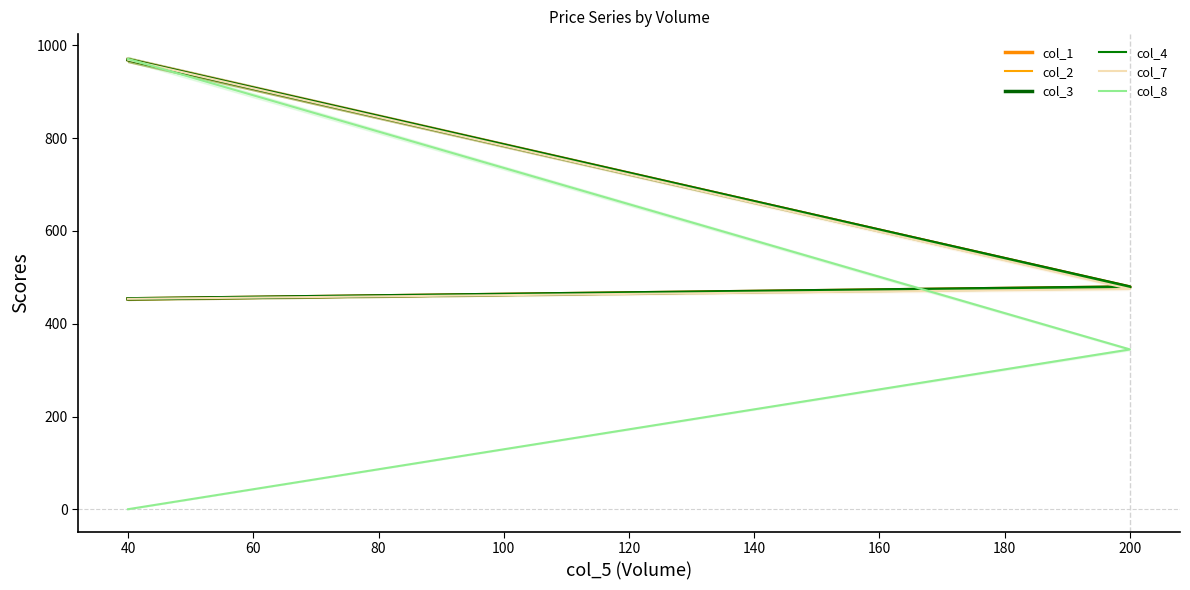

At 40, list the series in order from largest to smallest.

col_1, col_2, col_3, col_4, col_7, col_8